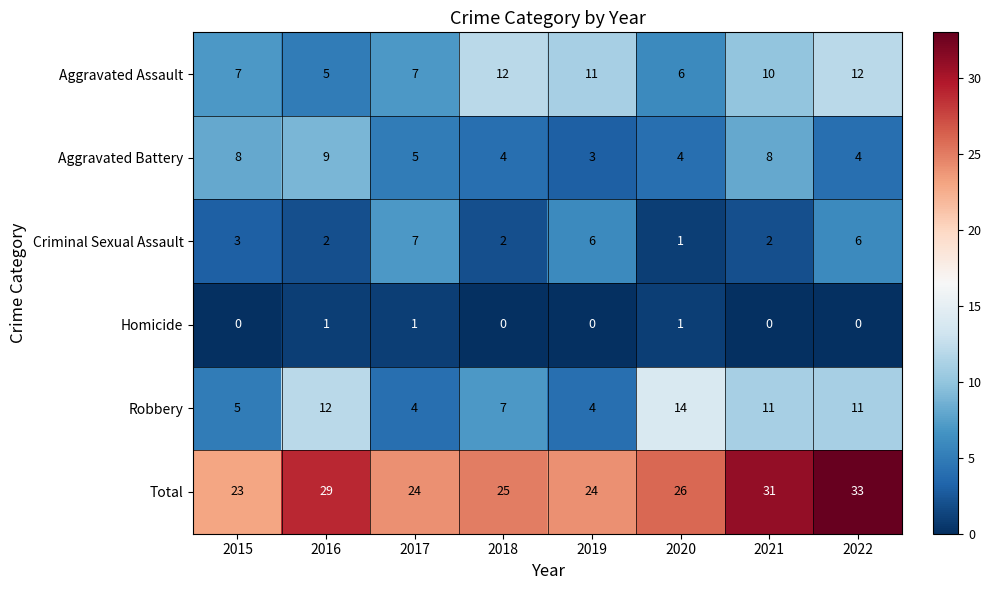

Count the number of data series in this chart.

6